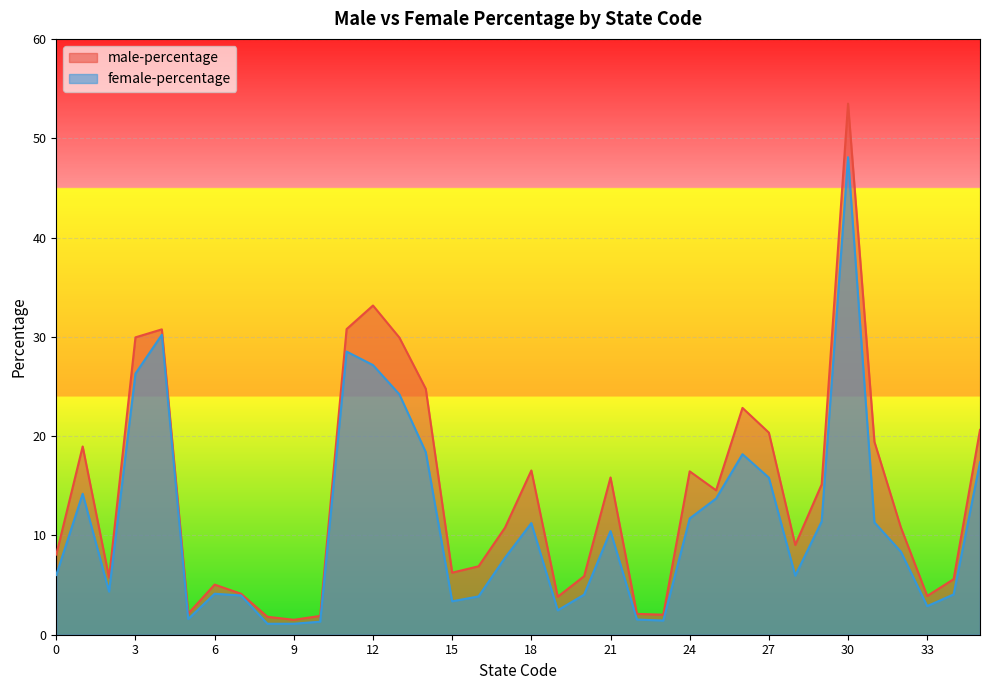

Between 18 and 29, which series saw the biggest shift?

male-percentage